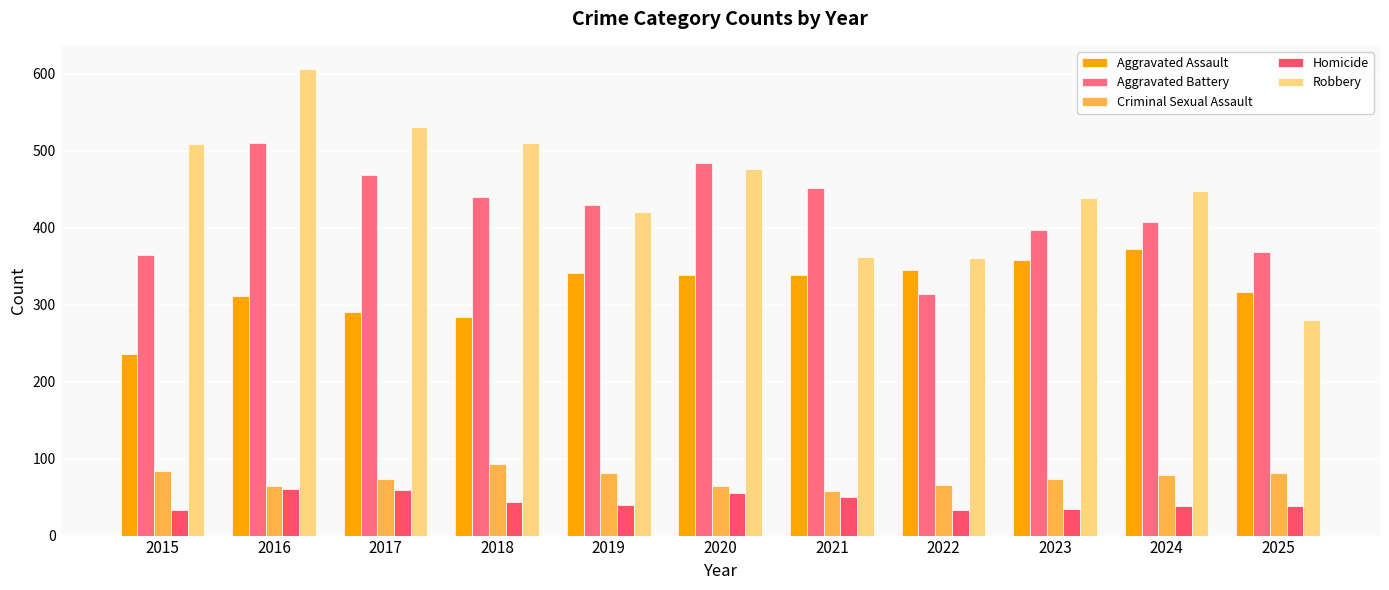

Which has a higher value, 2018 or 2020?

2020